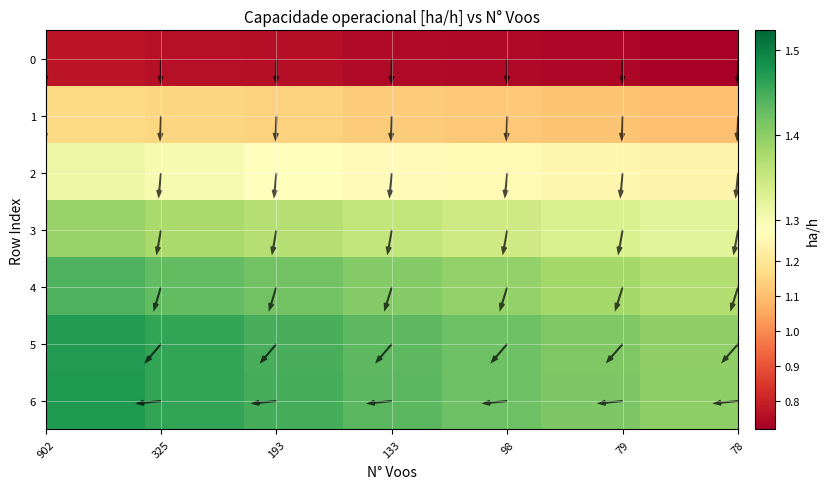

What is the difference between the maximum and second lowest values in the 5 series?

0.1